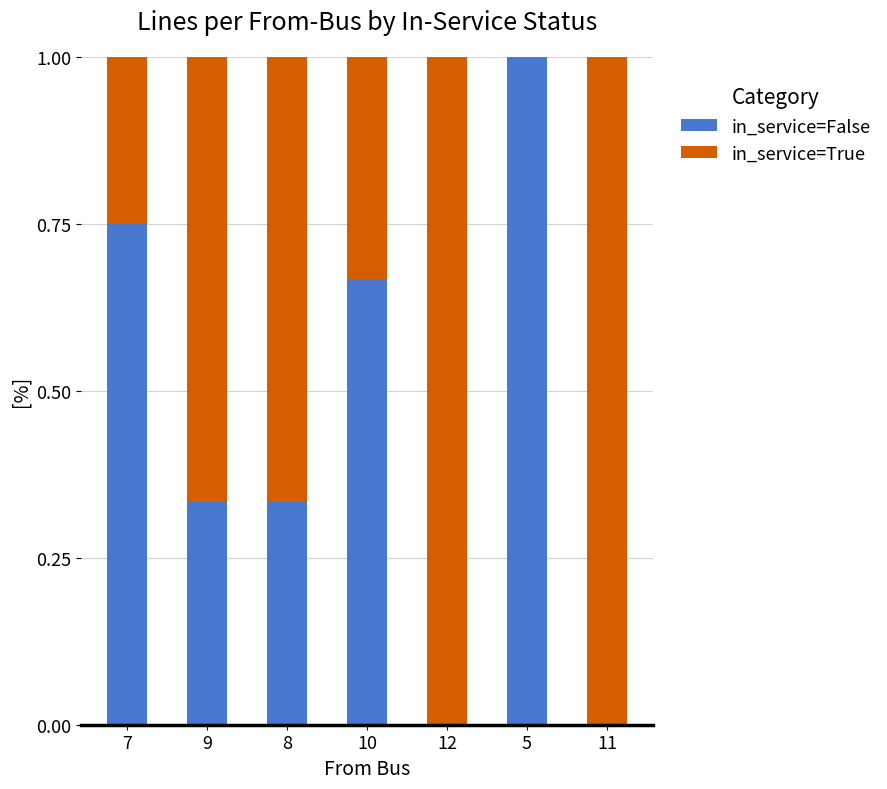

Count the in_service=False values in the range 0 to 1.

7